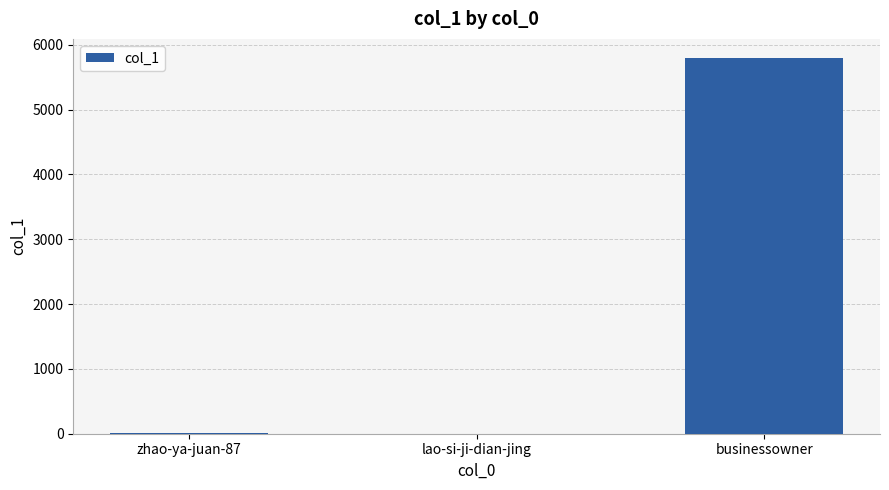

True or false: the data shows 2775 at businessowner.

False